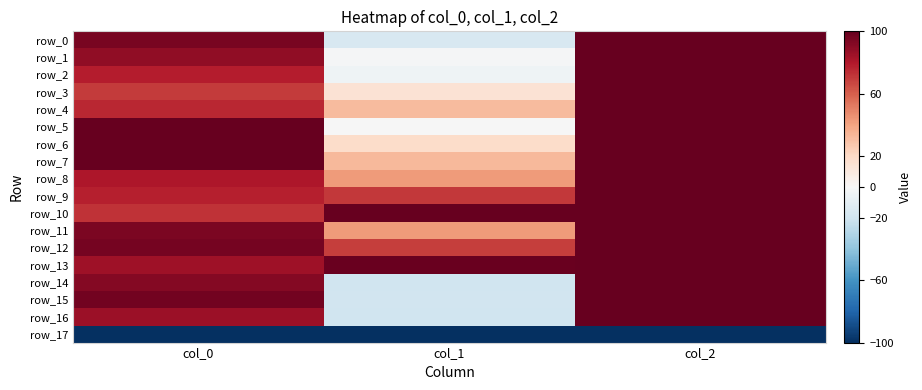

Rank the series by their maximum value, from highest to lowest.

row_0, row_1, row_2, row_3, row_4, row_5, row_6, row_7, row_8, row_9, row_10, row_11, row_12, row_13, row_14, row_15, row_16, row_17